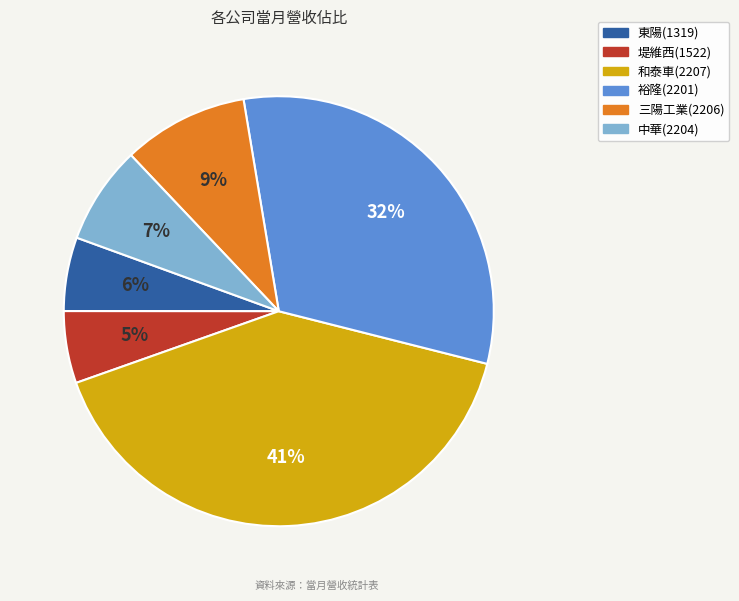

Count the number of slices in the pie.

6